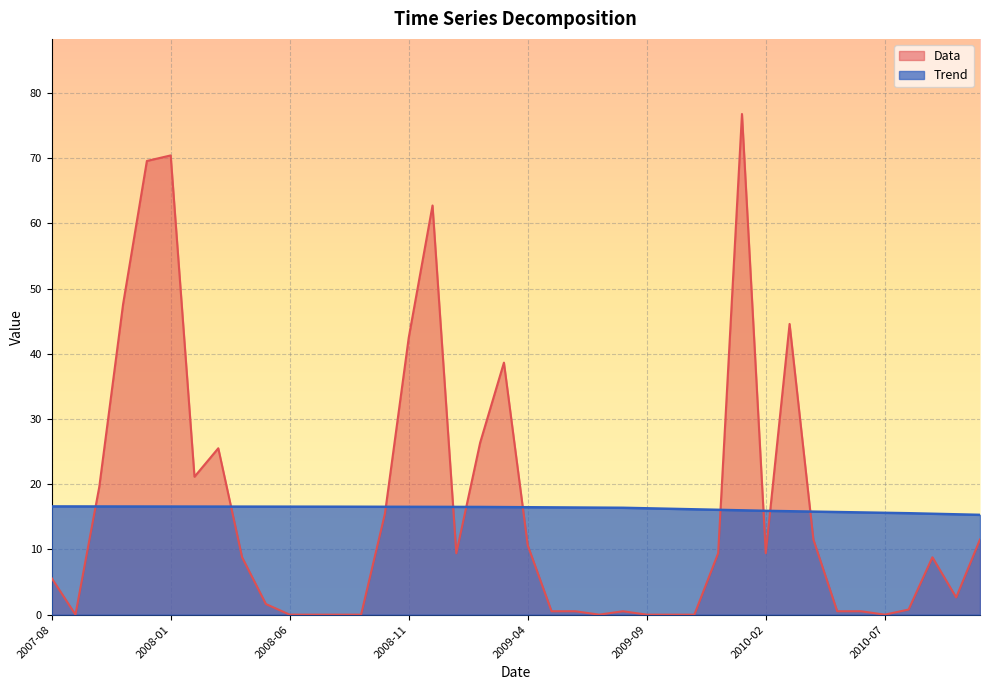

How many data points in Trend are above 16?

29